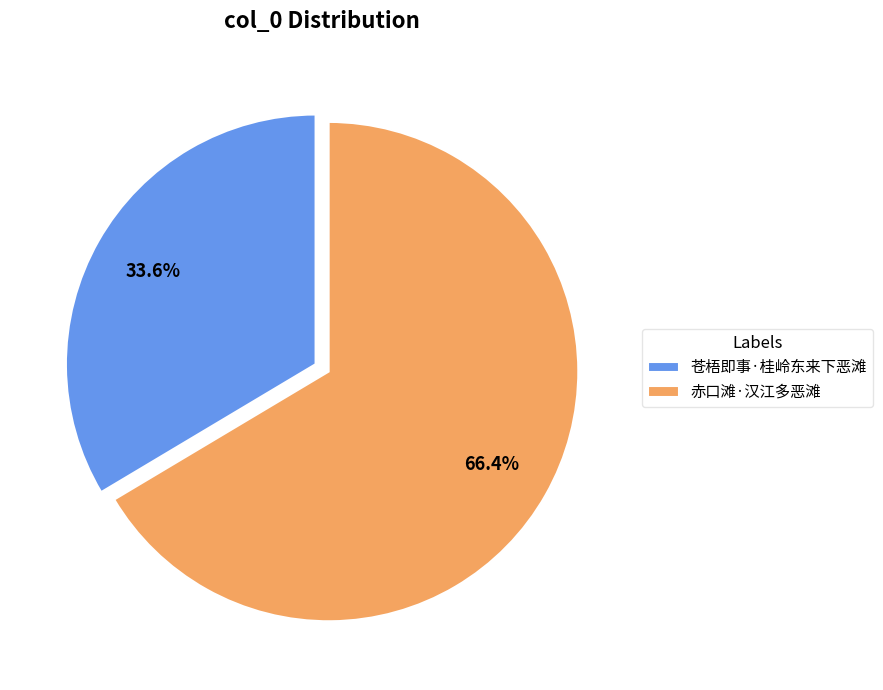

Is there any slice that represents more than half of the pie?

Yes